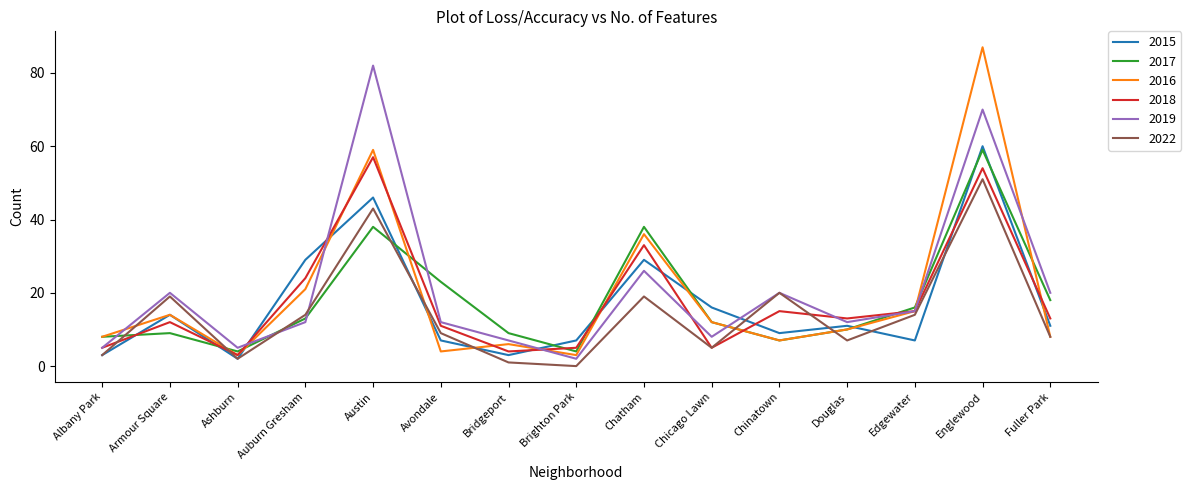

What is the difference between the second highest and minimum values in the 2018 series?

51